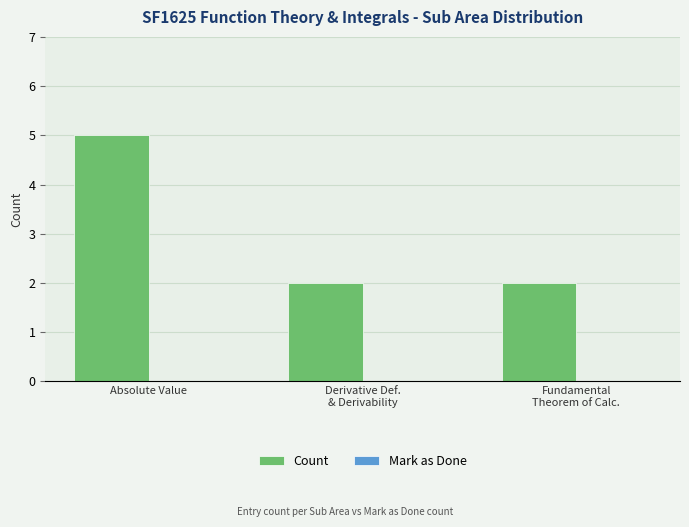

What is the average value?

3